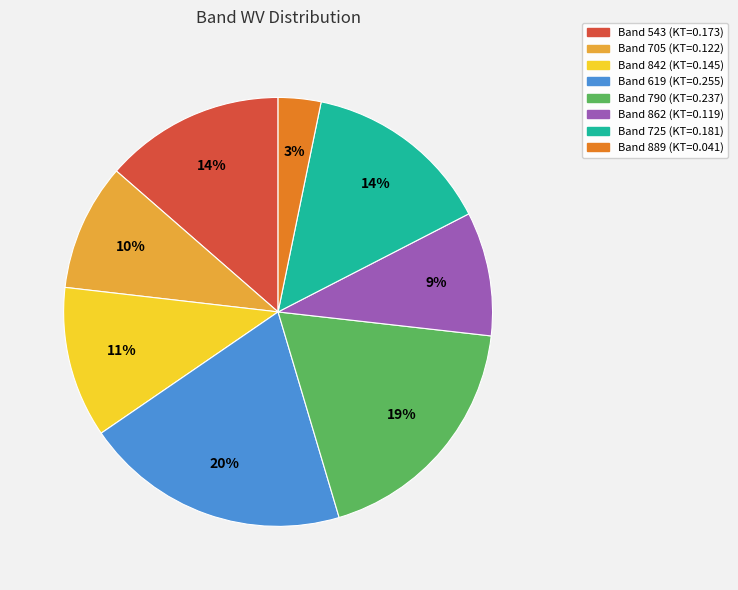

Is there a majority slice in this chart?

No